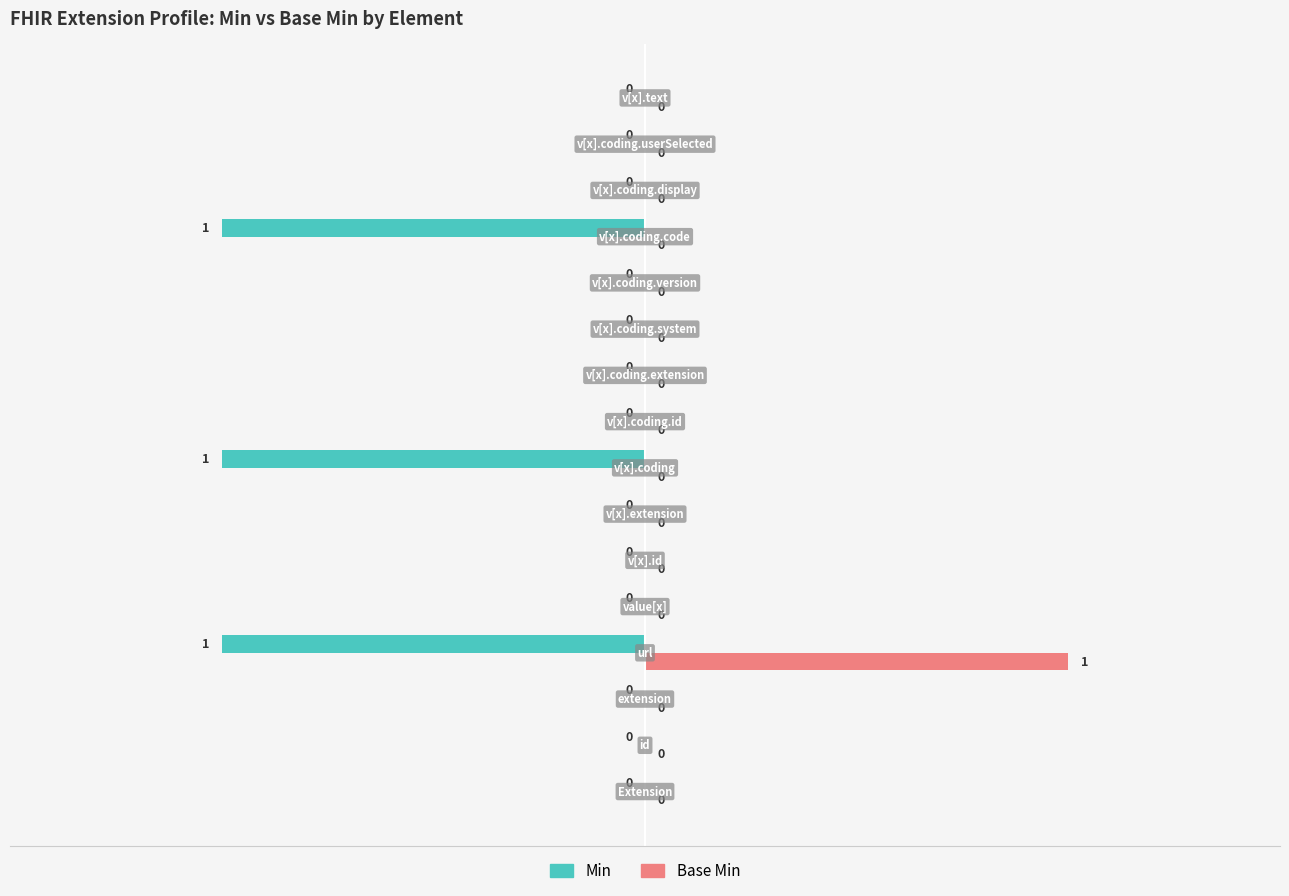

Which series has the largest total across all categories?

Base Min